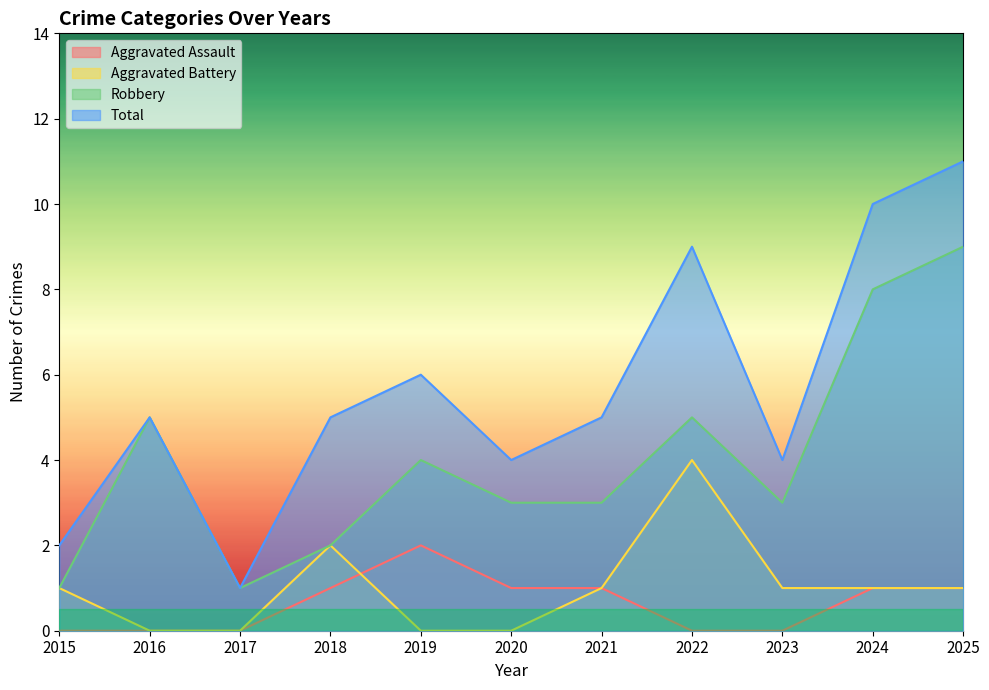

What is the difference between the Total values at 2025 and 2024?

1